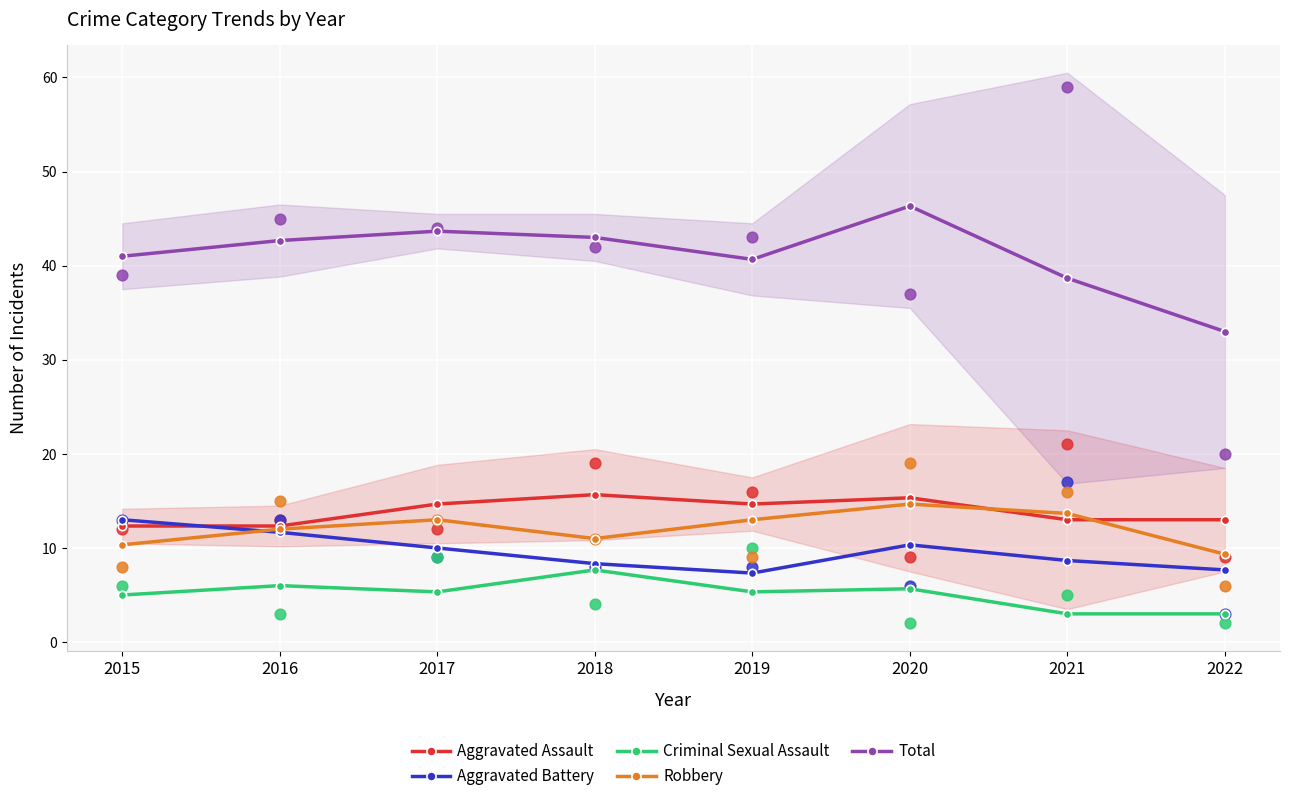

At which category is the sum across all series the highest?

2020